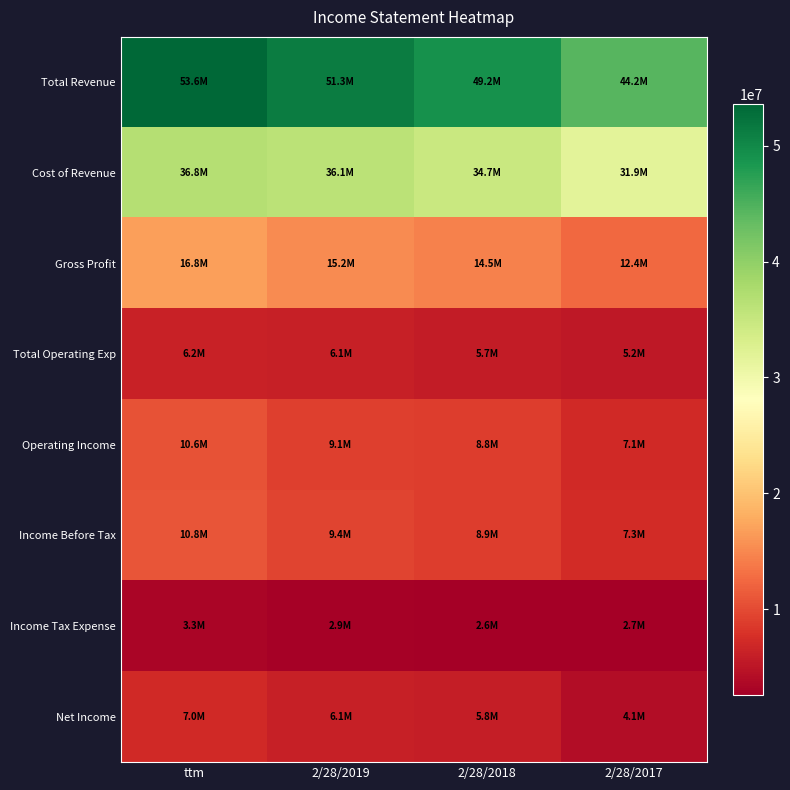

What is the spread (max minus min) of values at 2/28/2019?

48392000